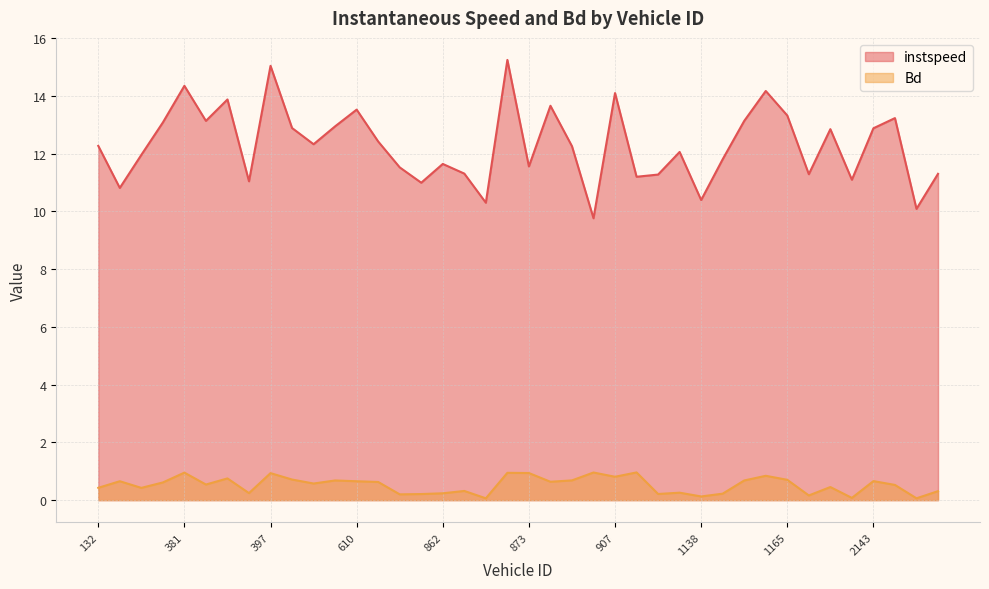

The value of instspeed at 611.0 is 17.5. True or false?

False